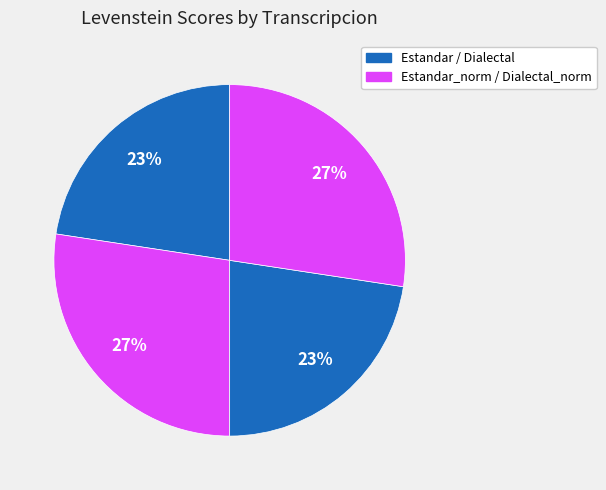

To the nearest percent, what is the difference between the largest and smallest slice percentages?

5%